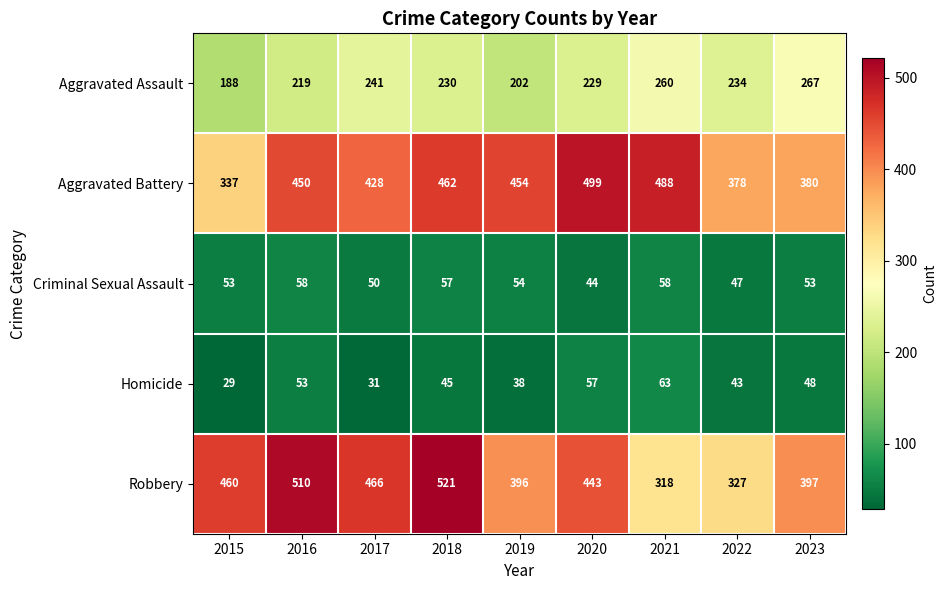

Which series has the widest spread of values?

Robbery